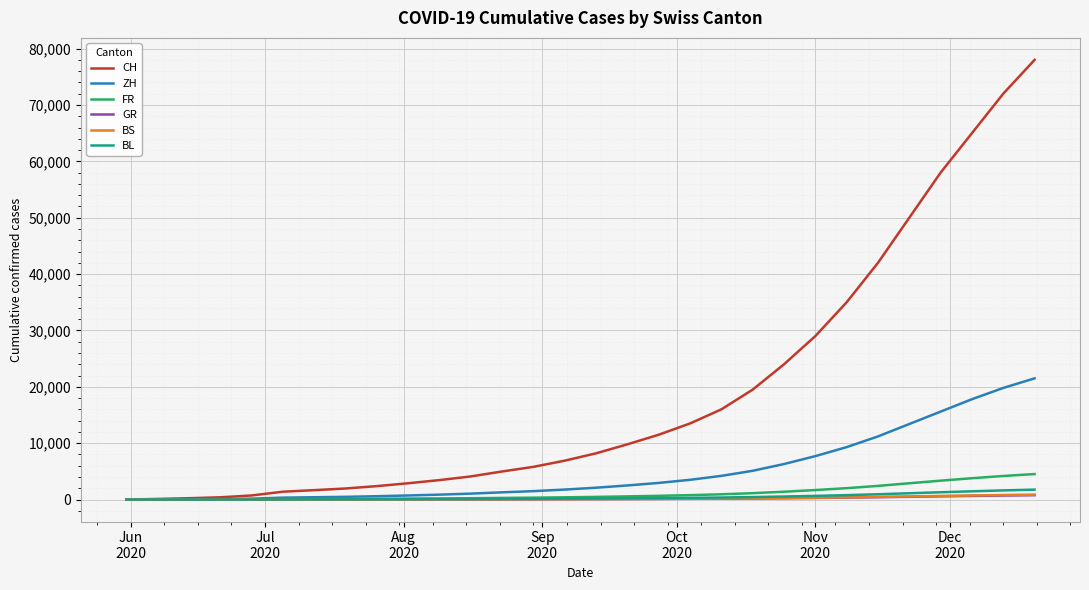

Which series has the largest total across all categories?

CH